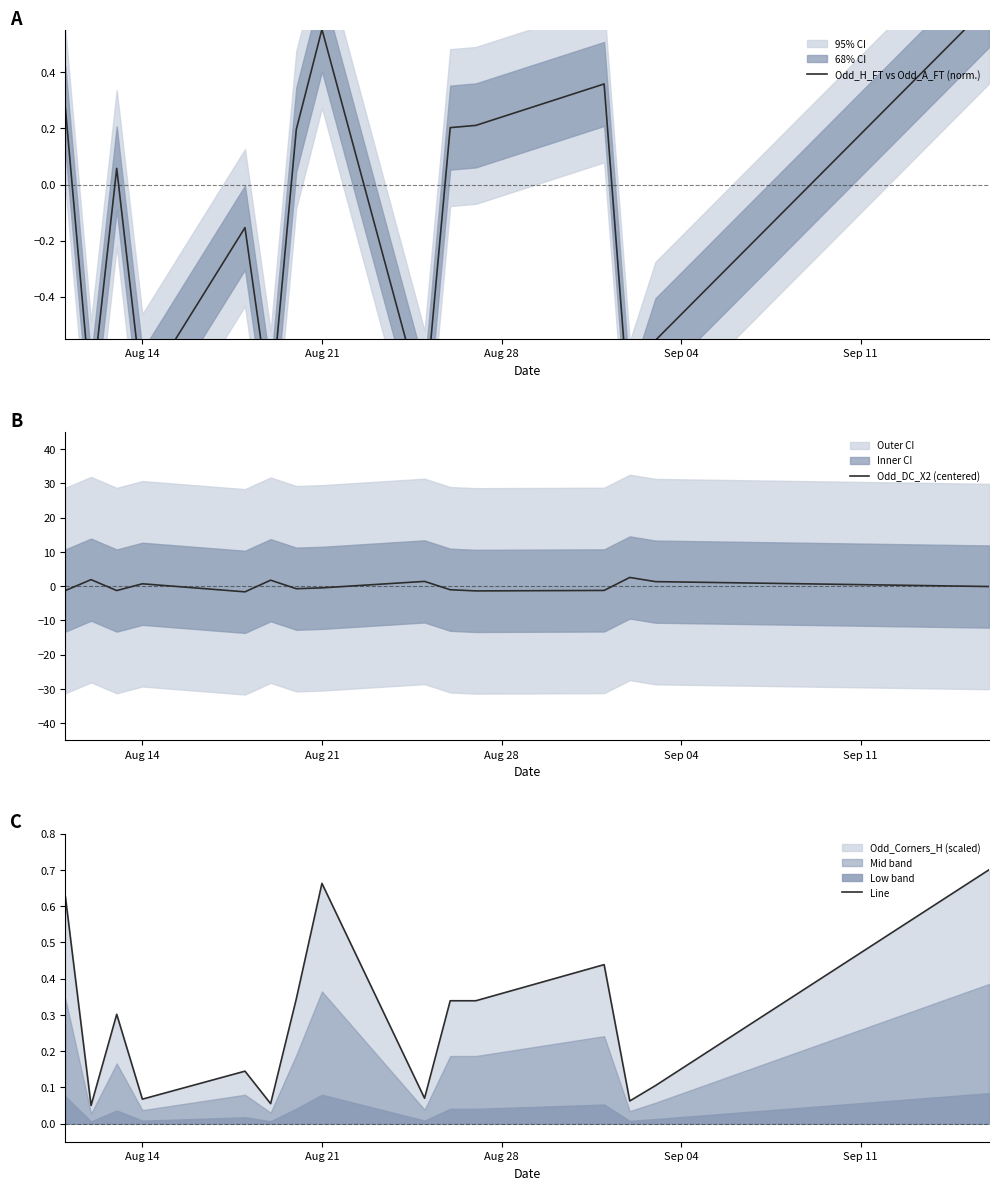

True or false: Line has more than 2 interior local peaks.

True